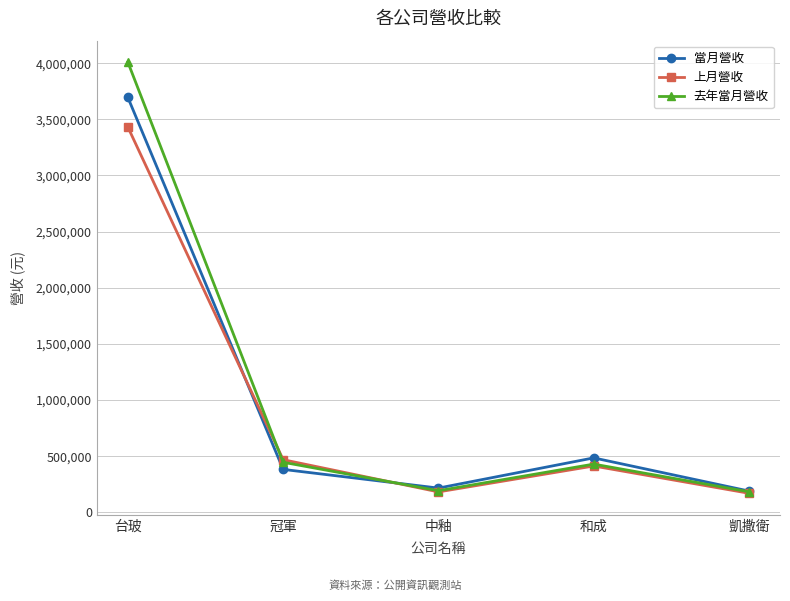

What is the spread (max minus min) of values at 凱撒衛?

19652